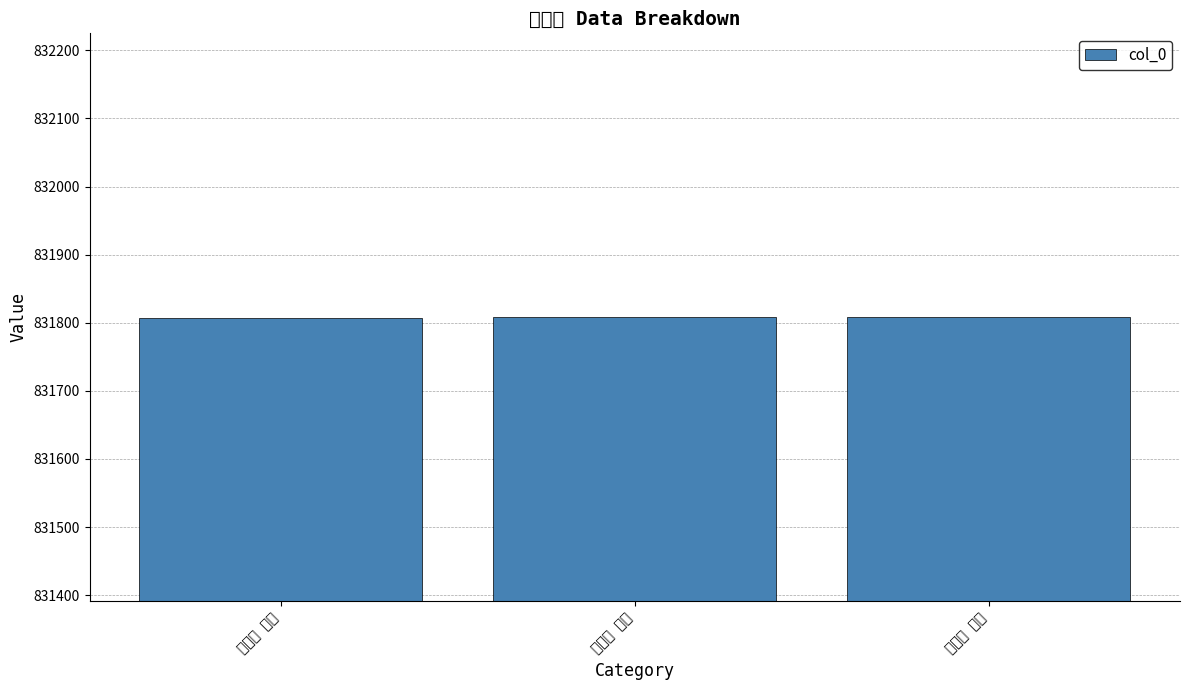

What is the minimum value shown in the chart?

831807